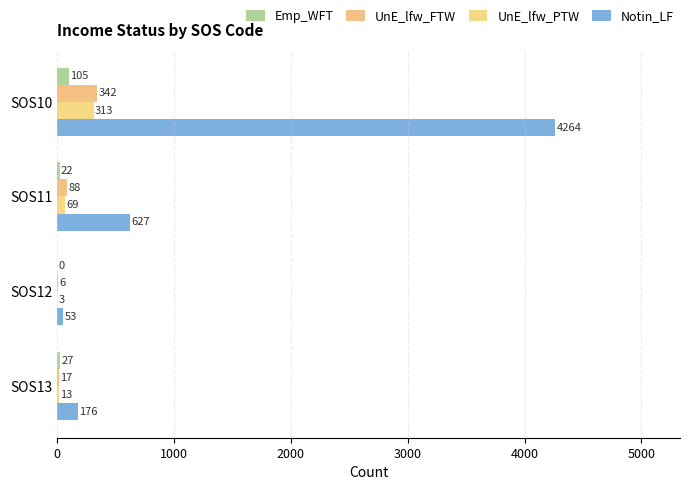

Count the number of categories in the chart.

4